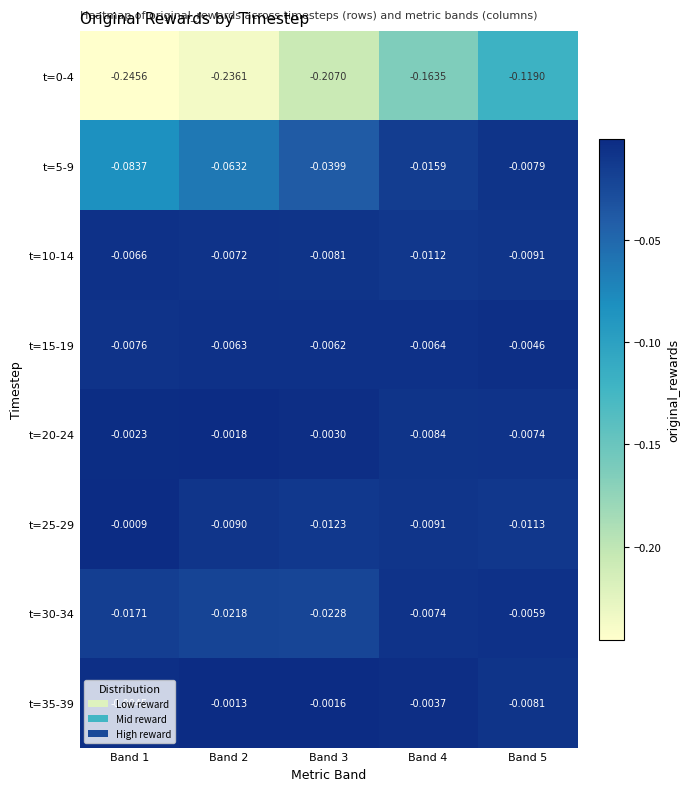

Is the value of t=15-19 at Band 2 greater than the value of t=35-39 at Band 3?

No